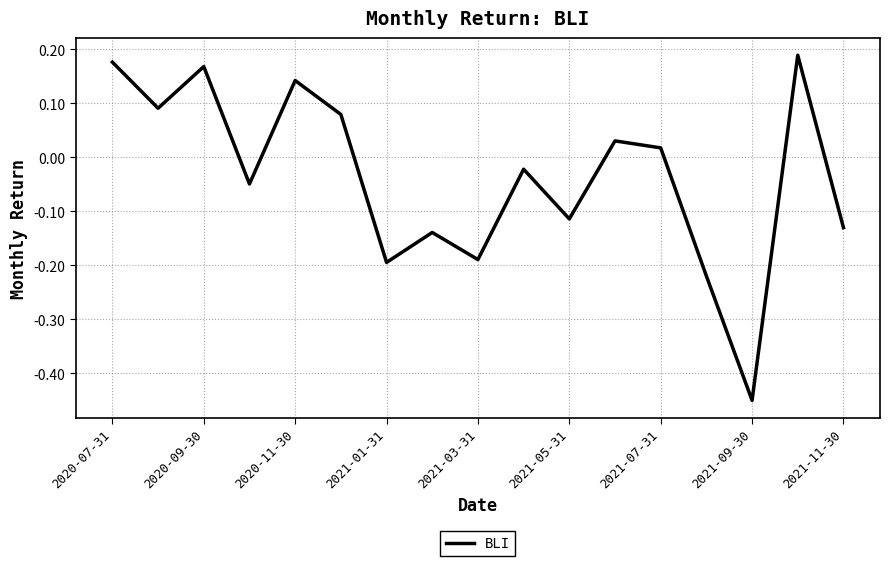

How many interior local valleys (lower than both neighbors) does the data have?

6